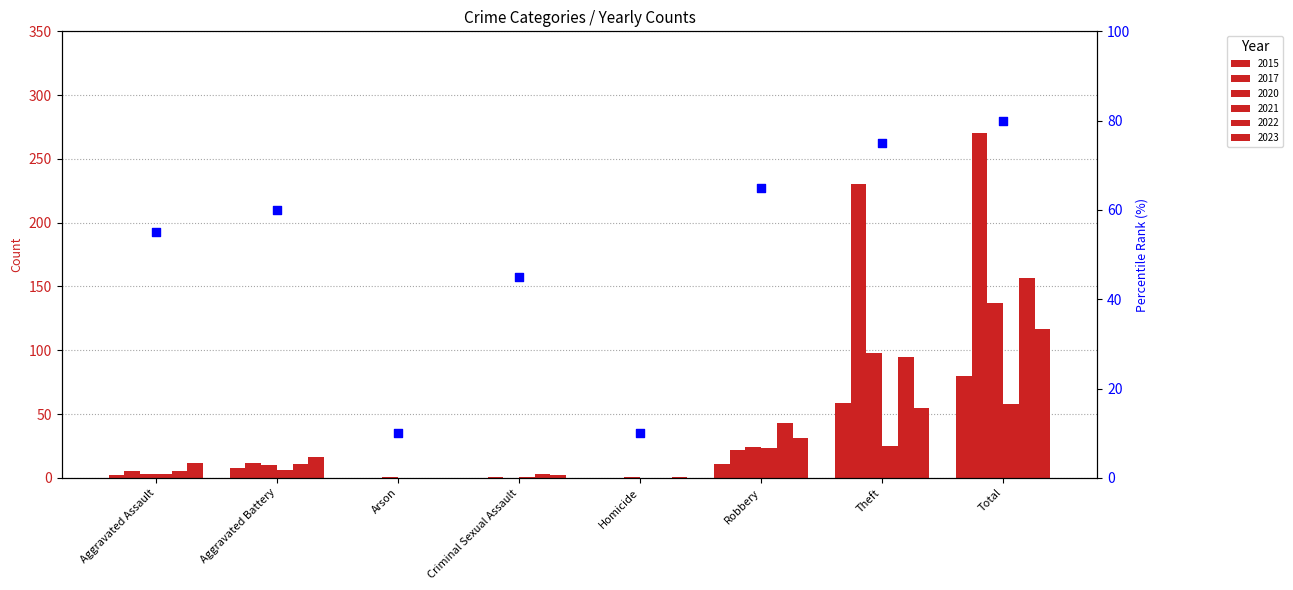

What is the change in value from Criminal Sexual Assault to Homicide?

-35